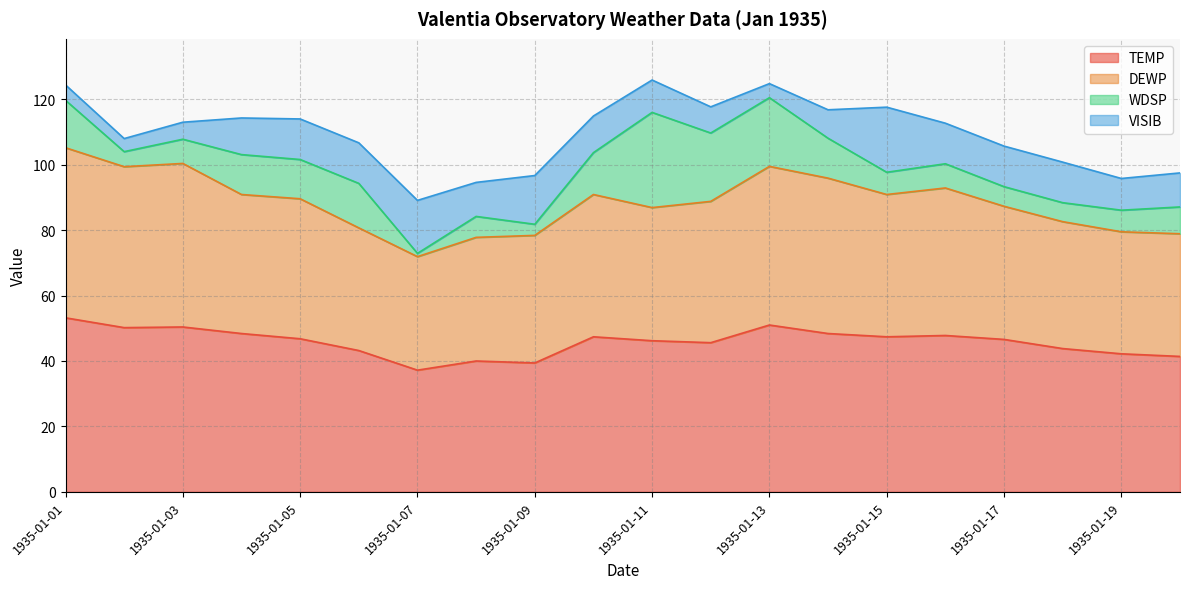

What is the total value across all series at 1935-01-11?

125.9